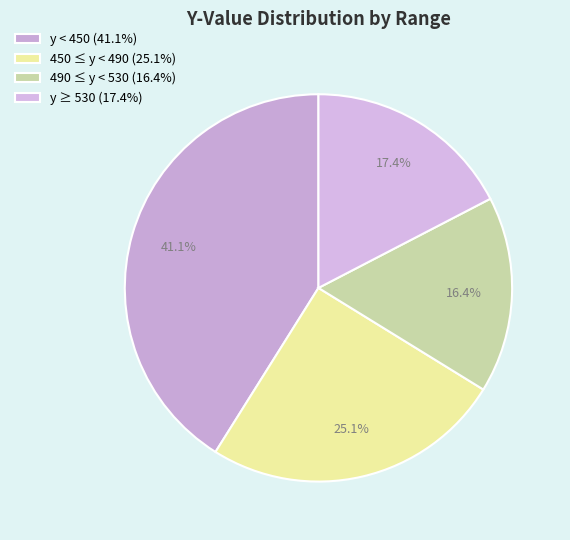

To the nearest percent, what is the difference between the largest and smallest slice percentages?

25%